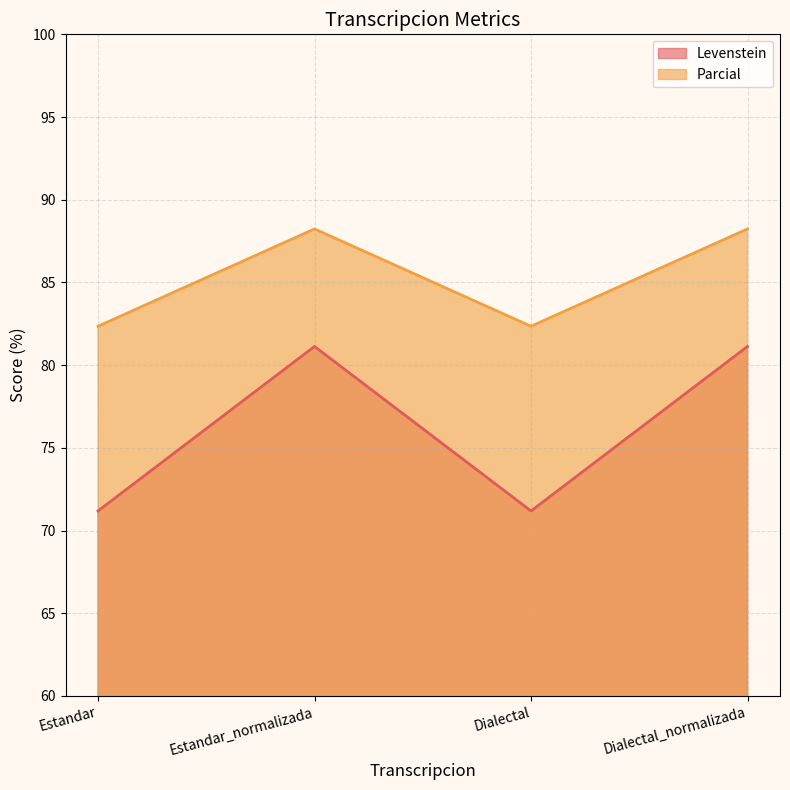

Which category has the lowest value across all series?

Estandar